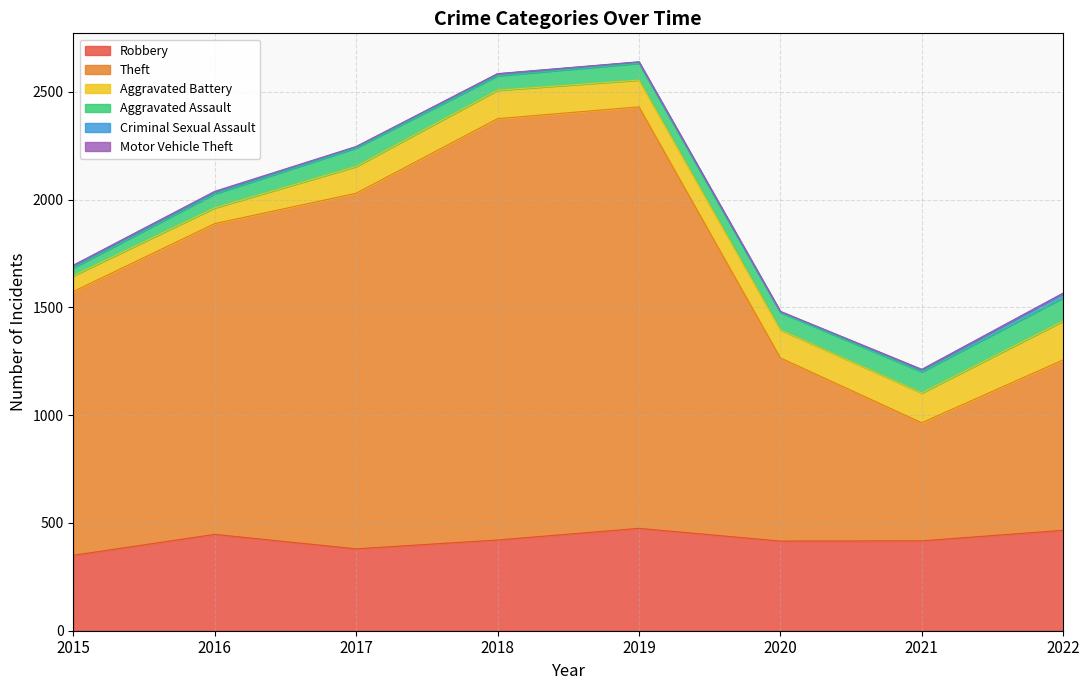

List the labels in order of Theft value, smallest first.

2021, 2022, 2020, 2015, 2016, 2017, 2018, 2019